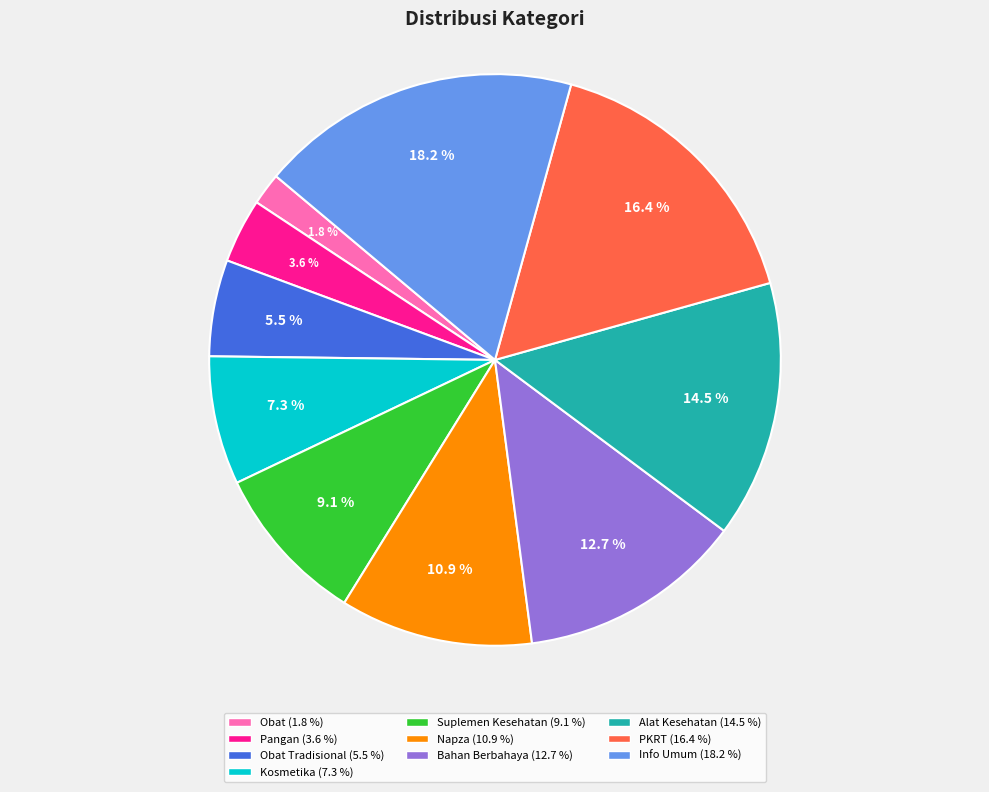

Is there a majority slice in this chart?

No